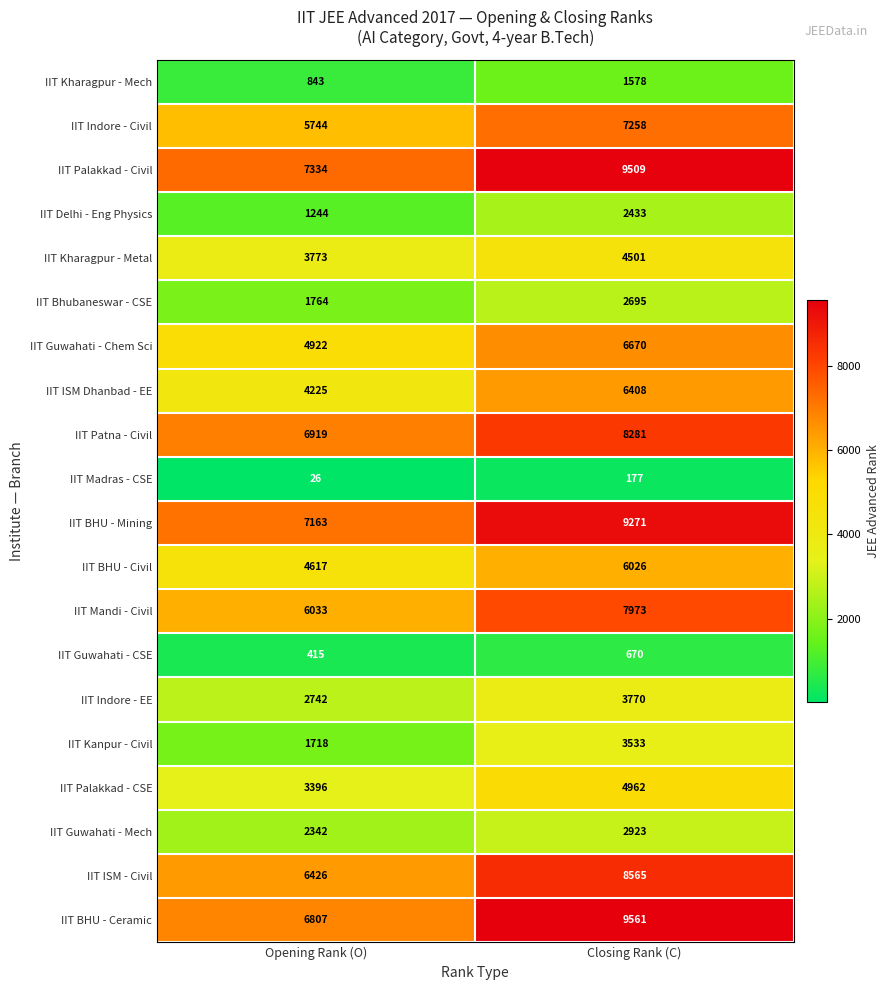

What is the average value of the IIT ISM - Civil series?

7496